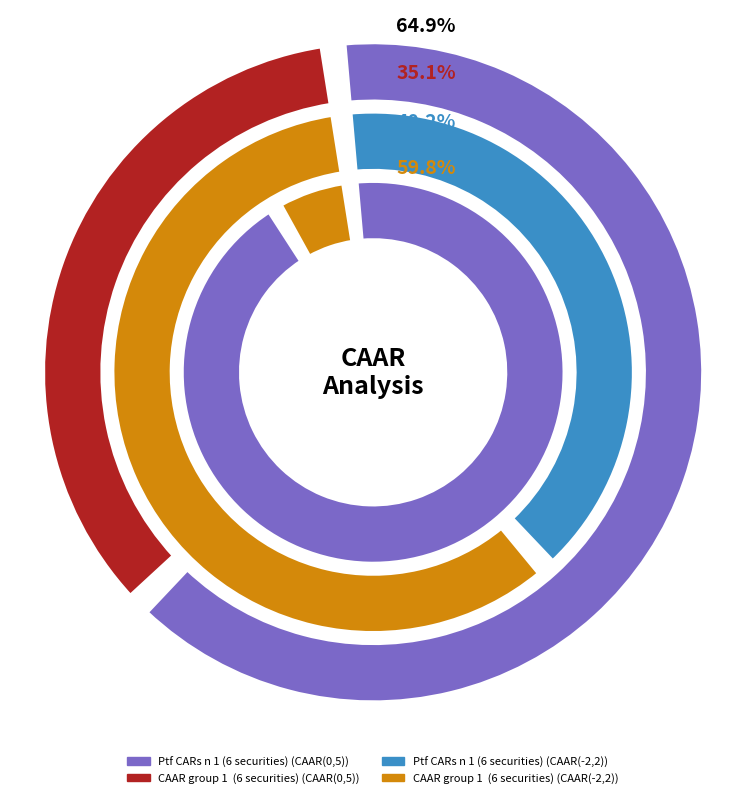

How much of the chart is everything except Ptf CARs n 1 (6 securities)?

5.7%